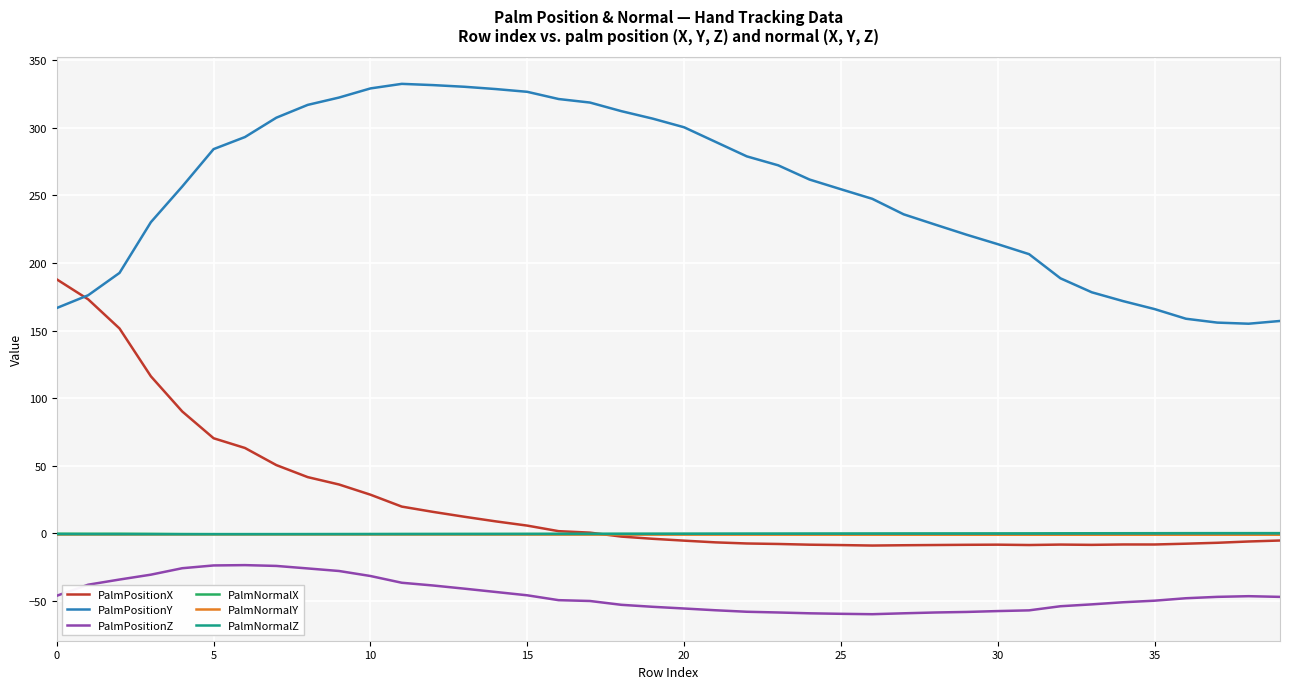

Count the number of categories in the chart.

40